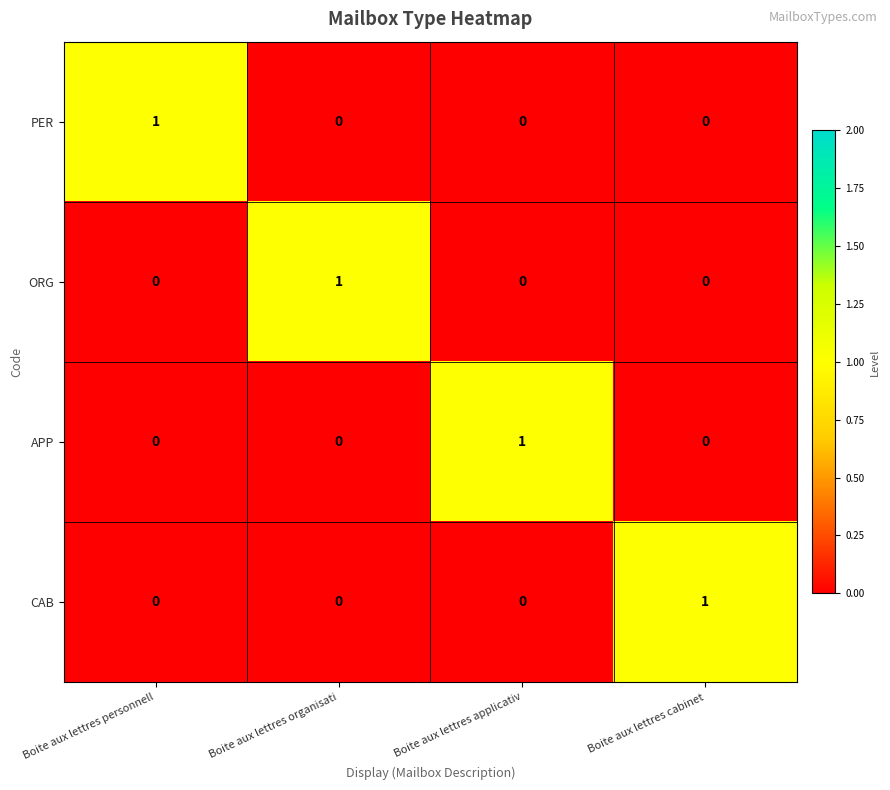

Is it true that PER equals 0 at Boite aux lettres organisati?

True